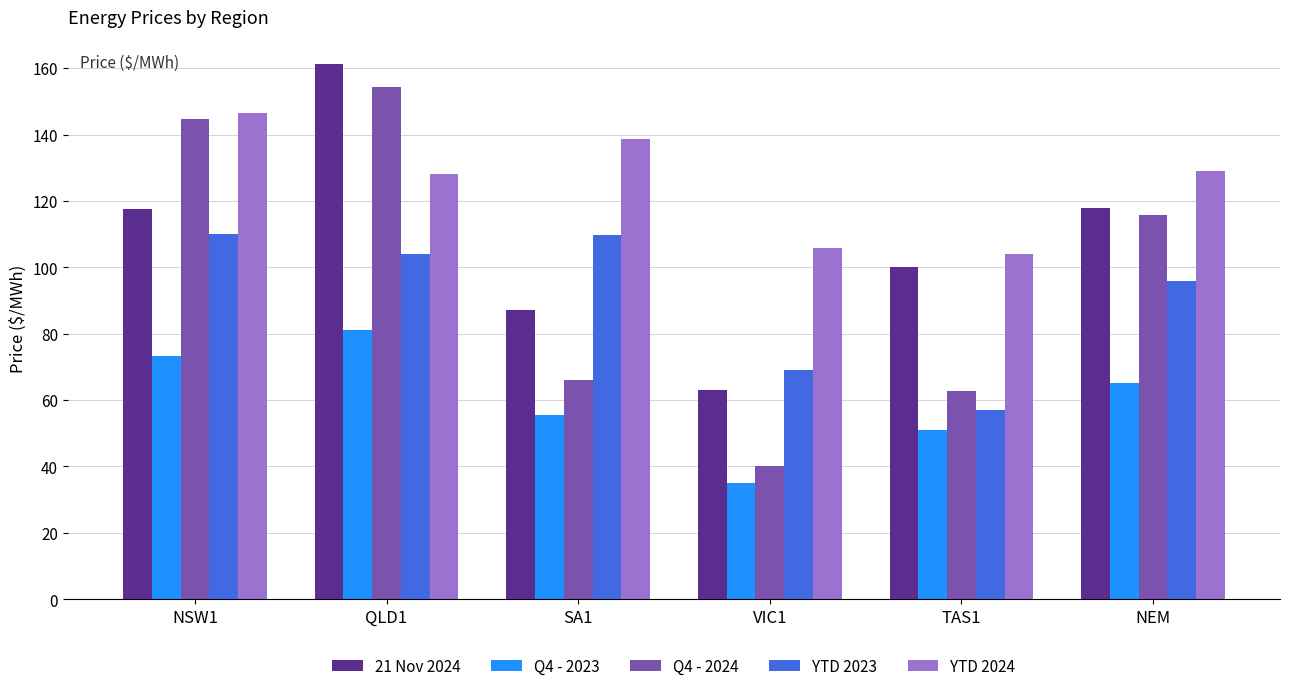

How many values in the Q4 - 2024 series exceed 115?

3